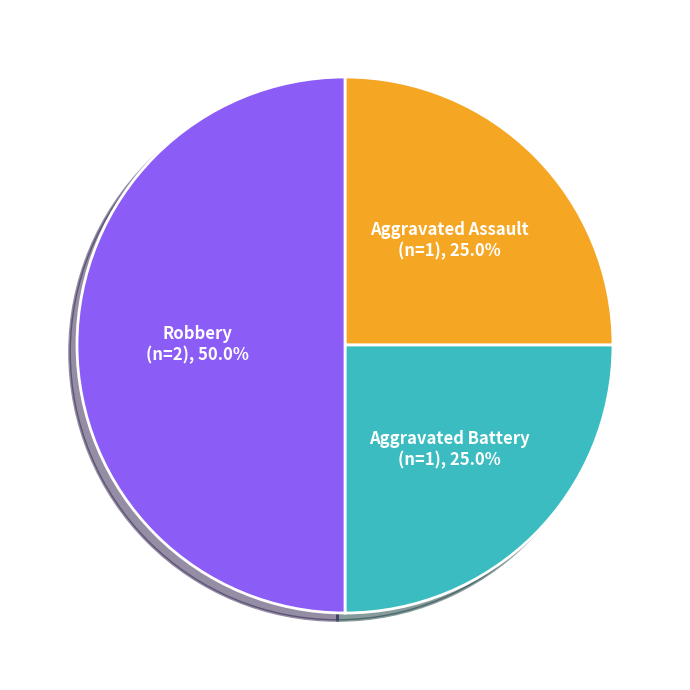

Count the number of slices in the pie.

3